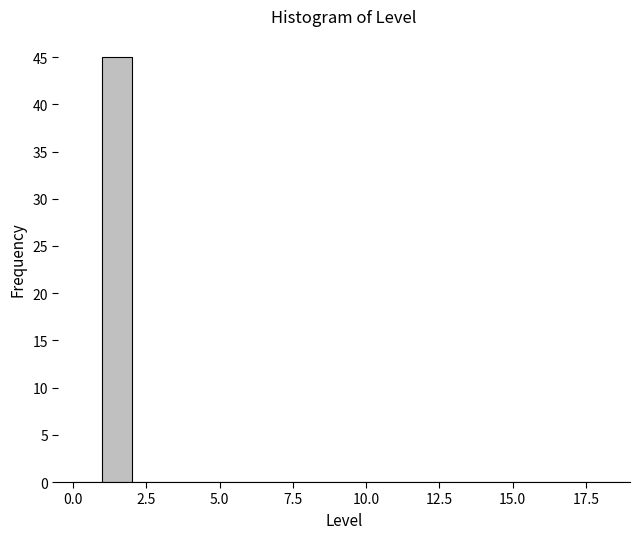

Around what value on the x-axis is the tallest bar? Give the approximate position of its centre, as read against the axis.

1.5